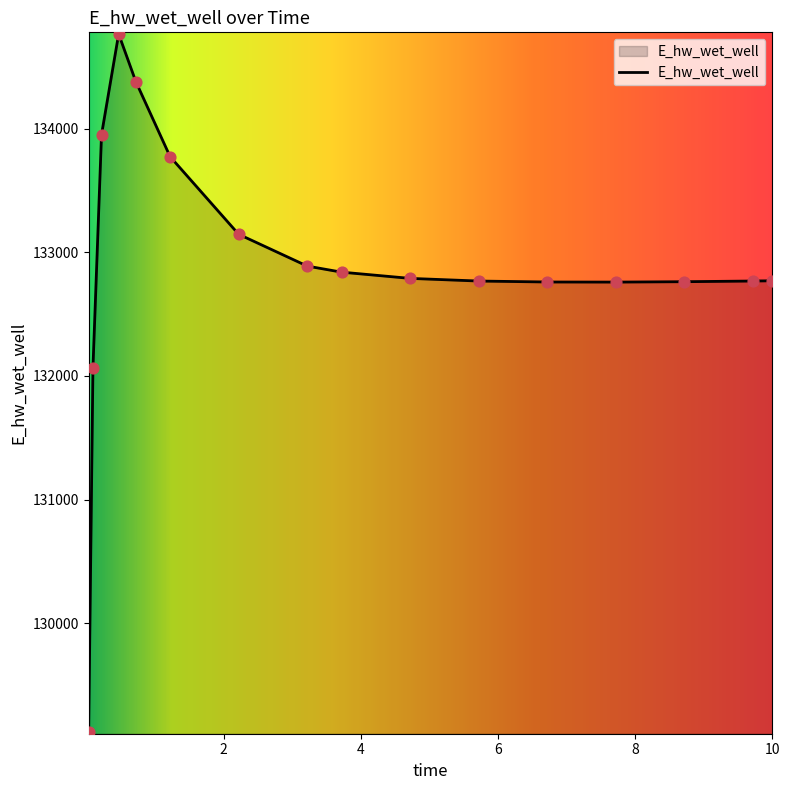

What is the smallest value displayed?

129120.9